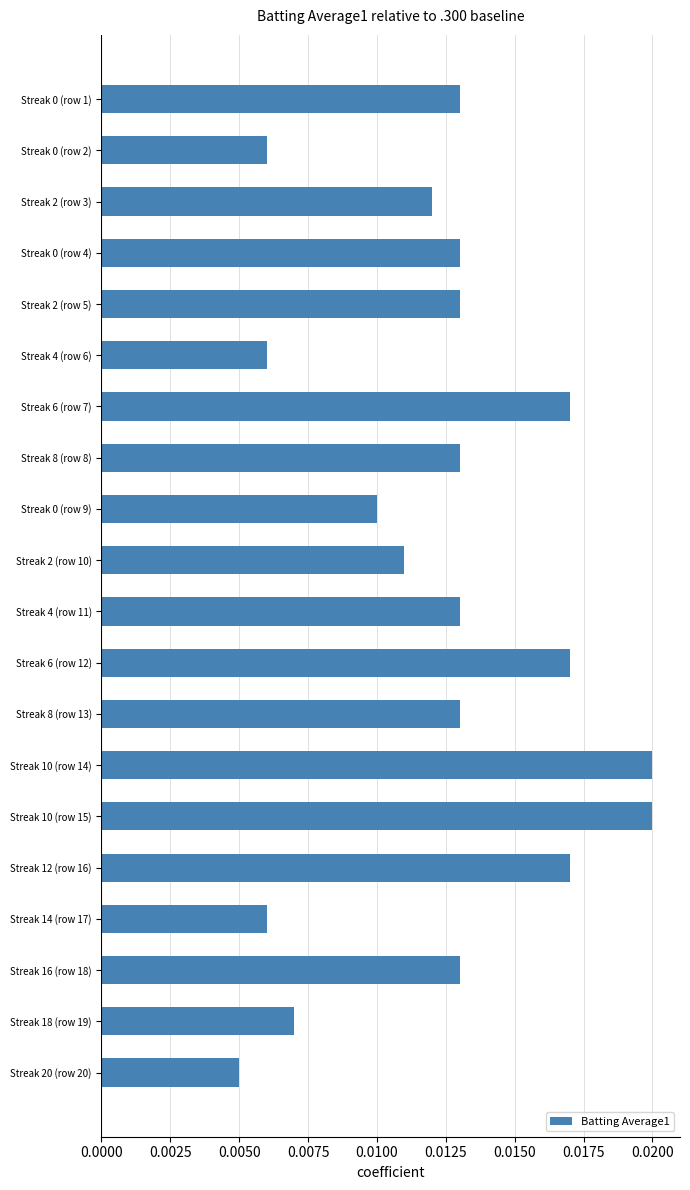

Count the values in the range 0 to 1.

20